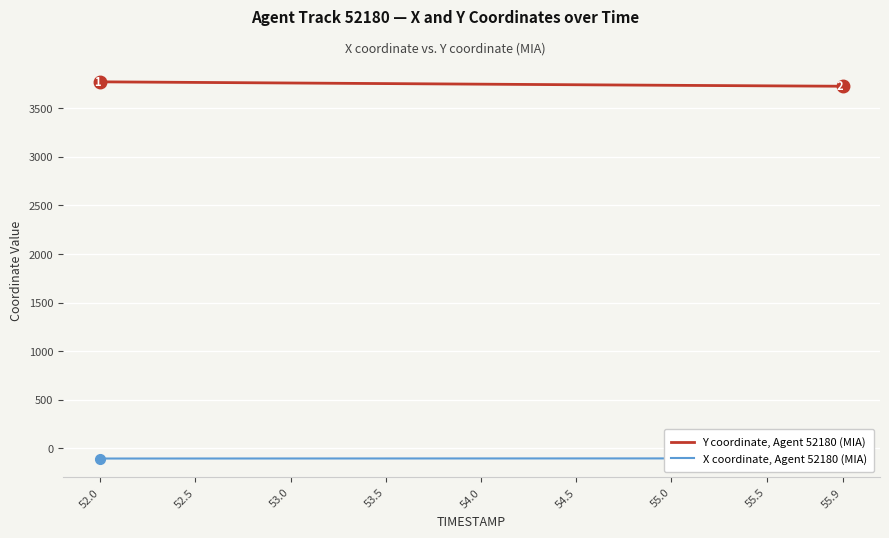

What are all the series names shown in the legend?

Y coordinate, Agent 52180 (MIA), X coordinate, Agent 52180 (MIA)